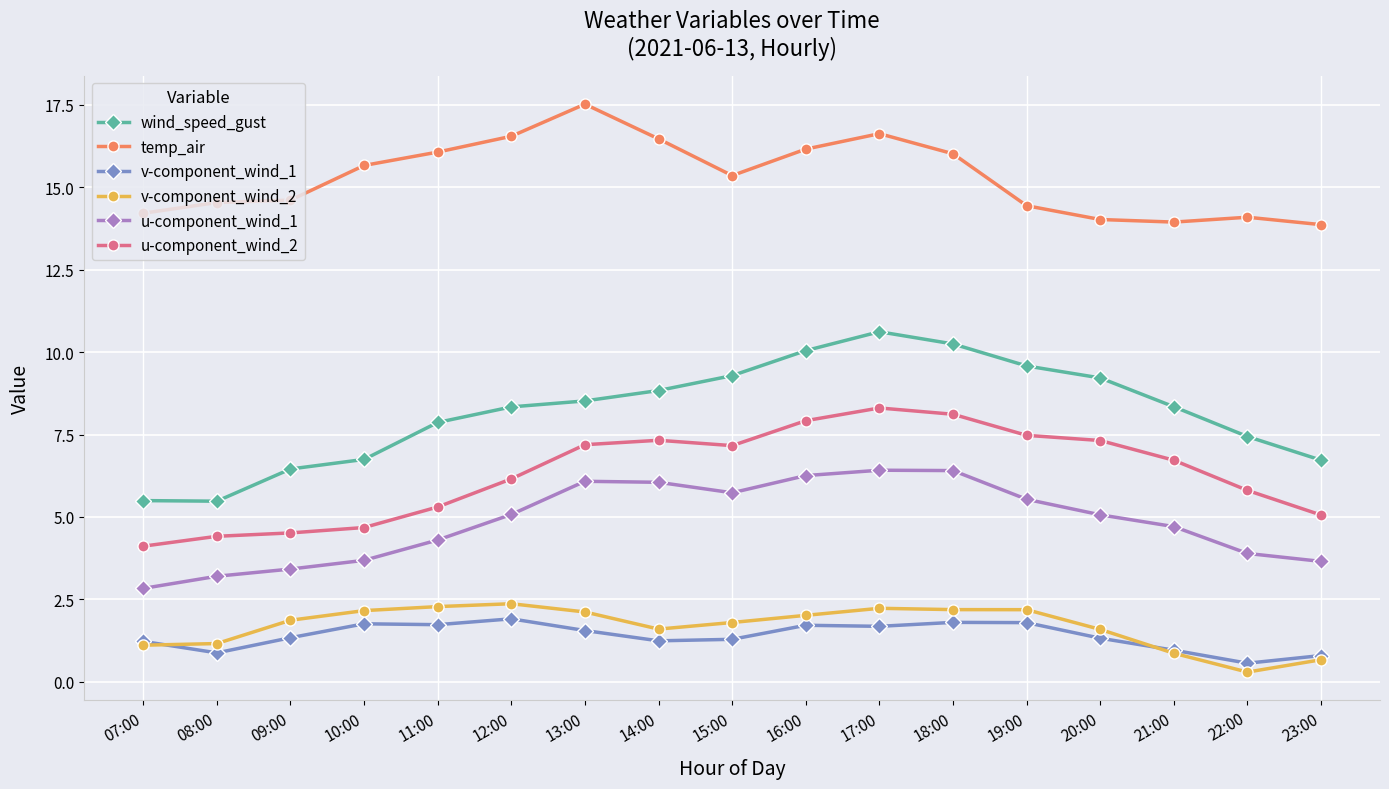

What position from the left is 14:00?

8